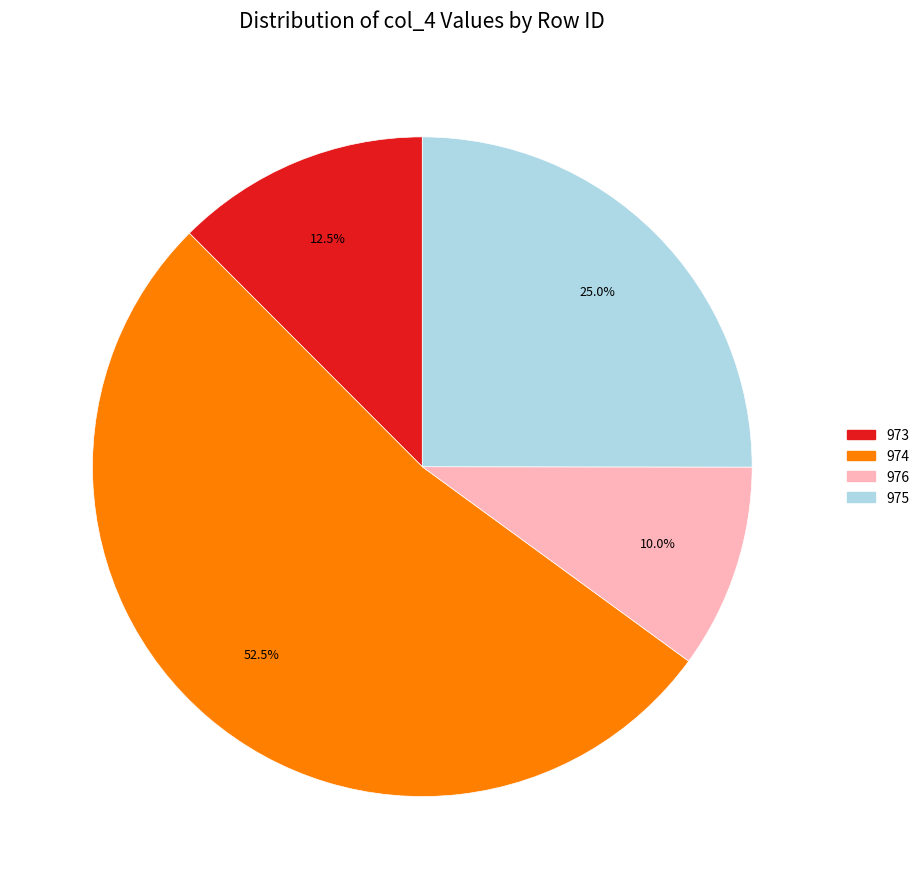

What is the ratio of the value at 975 to the value at 976?

2.5